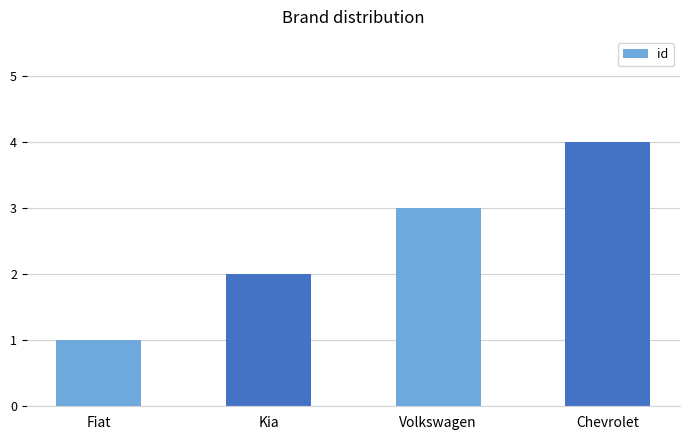

Reading right to left, what are all the values shown in this chart?

Chevrolet=4	Volkswagen=3	Kia=2	Fiat=1